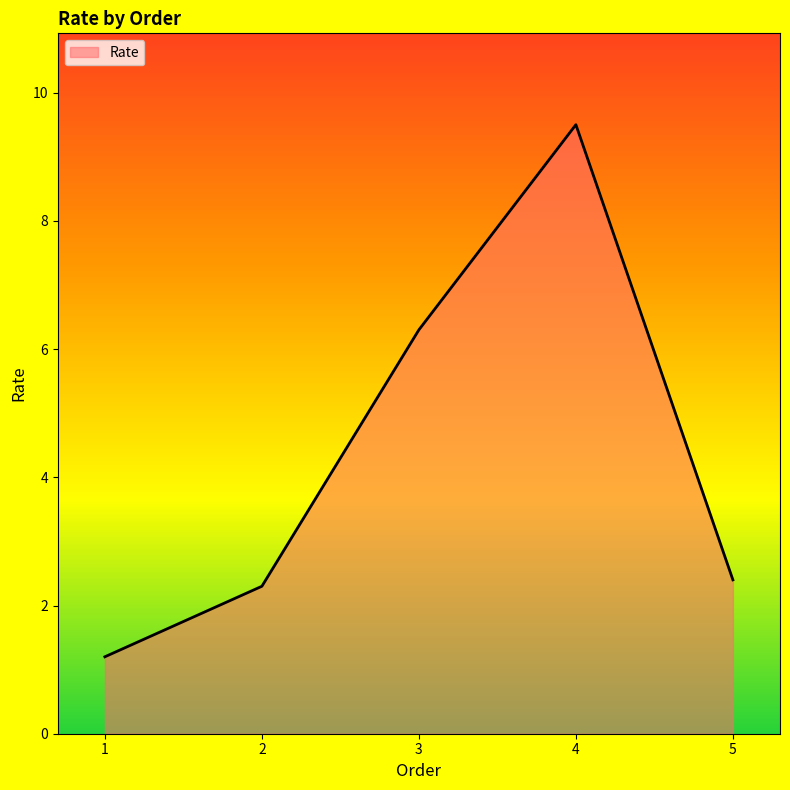

List the labels in order of value, largest first.

4, 3, 5, 2, 1